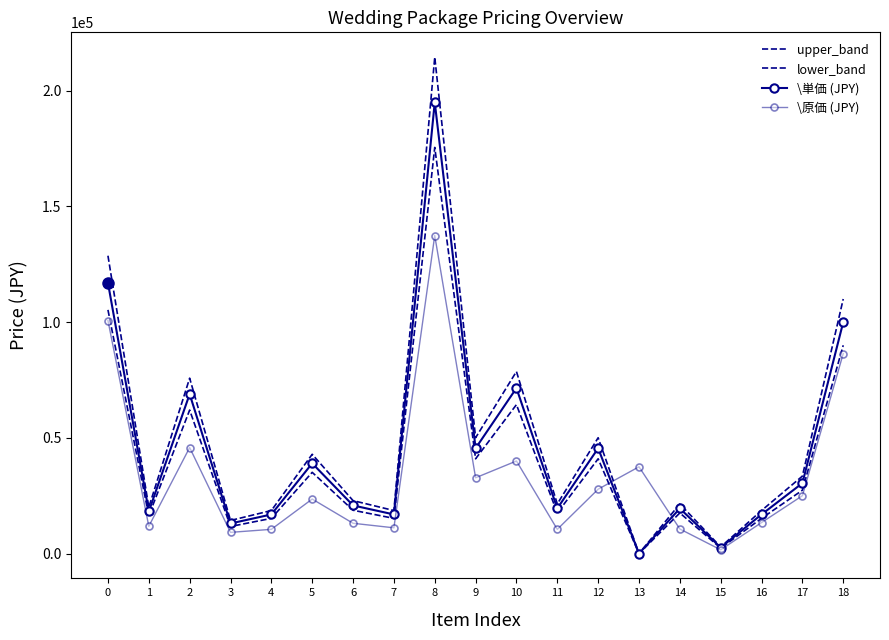

What is the value of the upper_band point at the 13th from the left?

50050.0